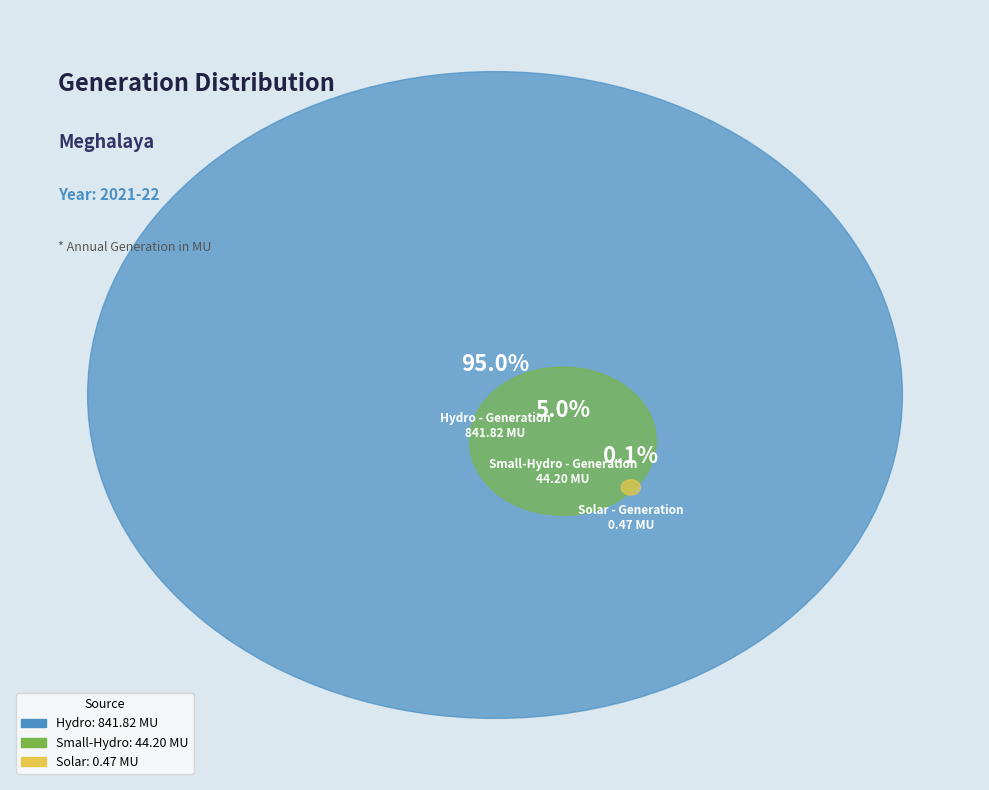

Count the number of slices in the pie.

3